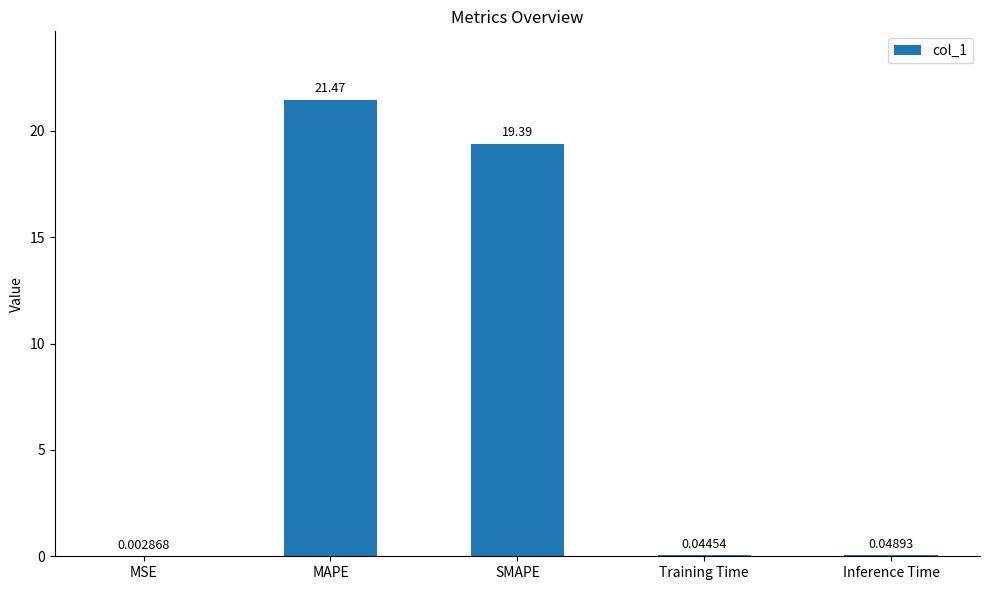

Are the bars grouped side by side (vs. stacked)?

No